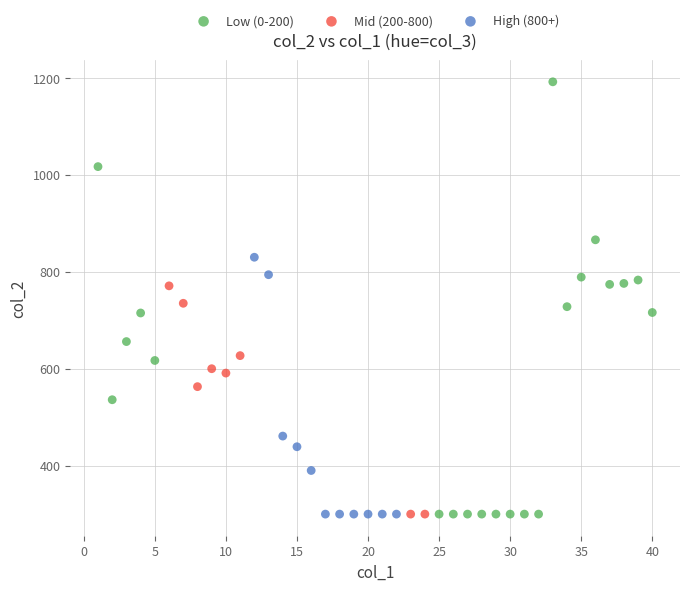

Which series reaches the maximum Y coordinate?

Low (0-200)